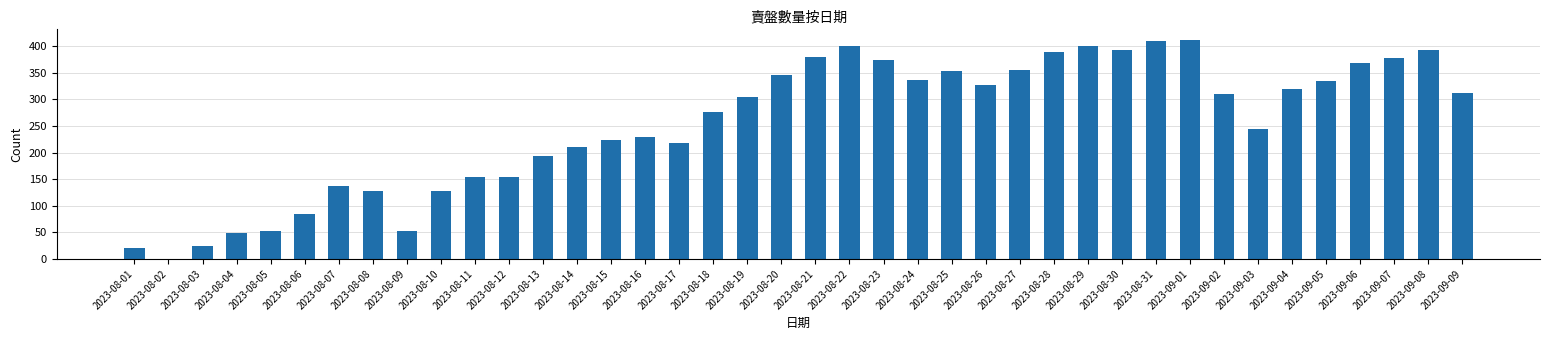

What is the greatest value displayed?

411